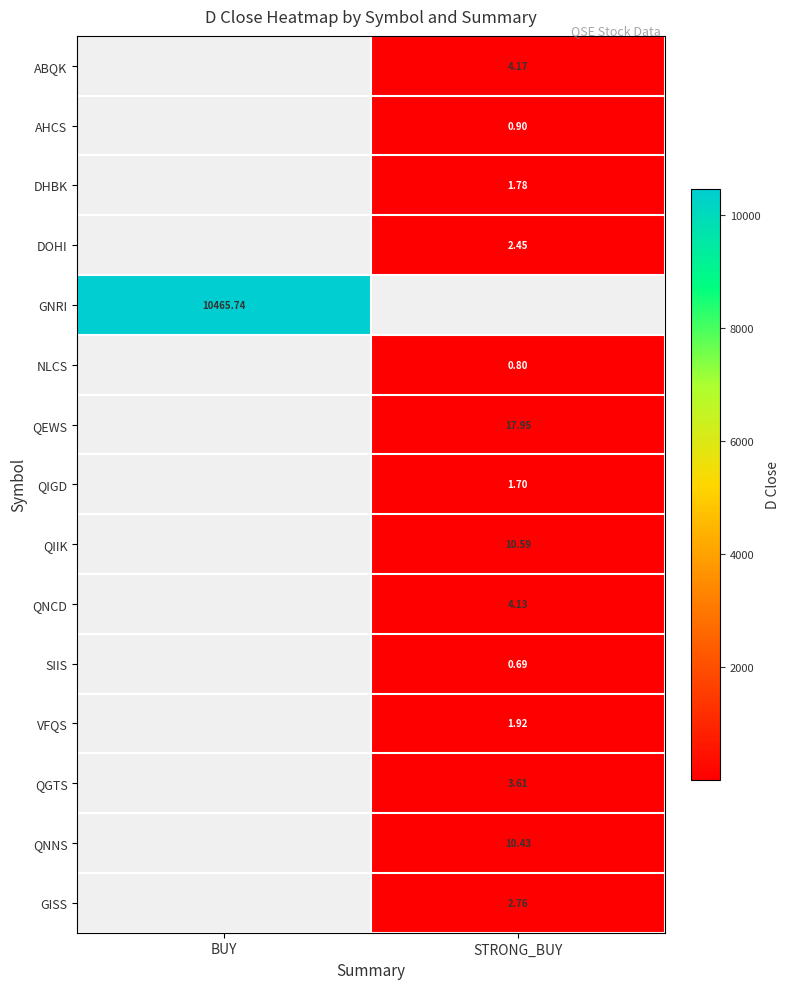

At which category does the chart reach its minimum across all series?

STRONG_BUY